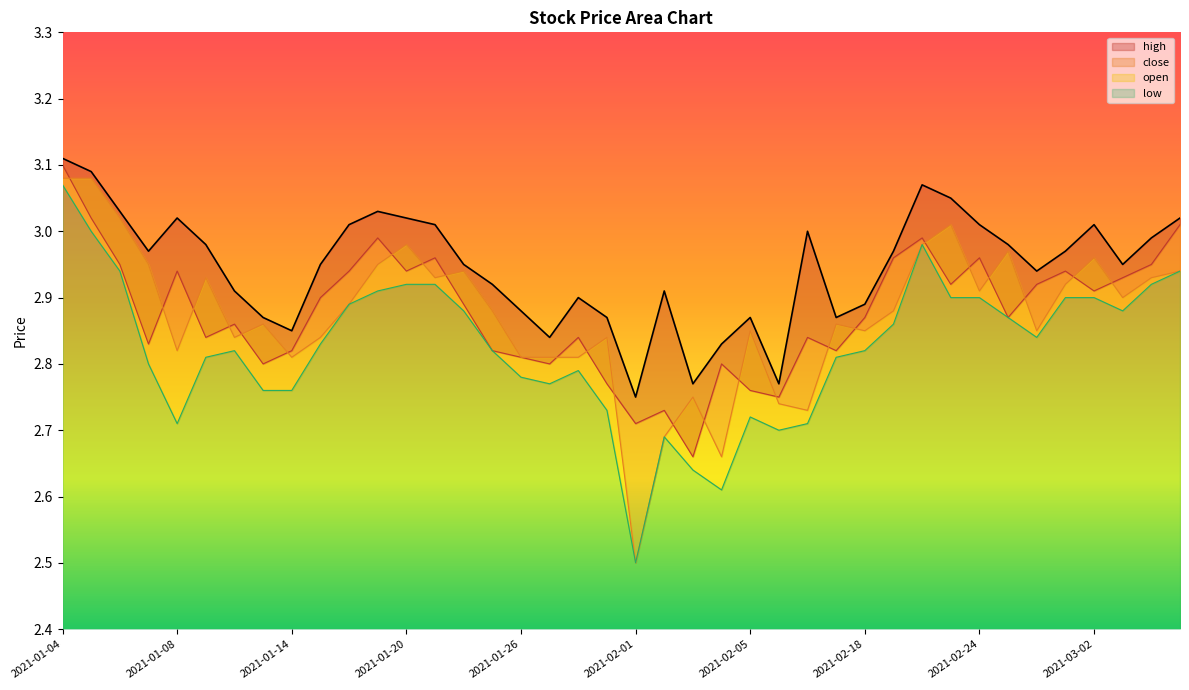

What is the total value across all series at 2021-02-03?

10.8